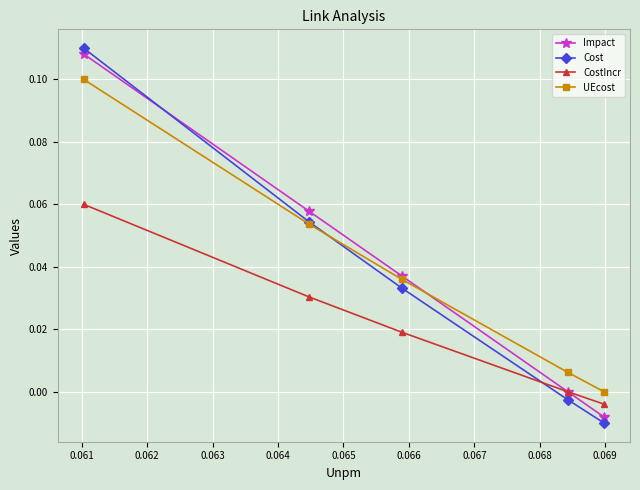

Which series has the widest spread of values?

Cost